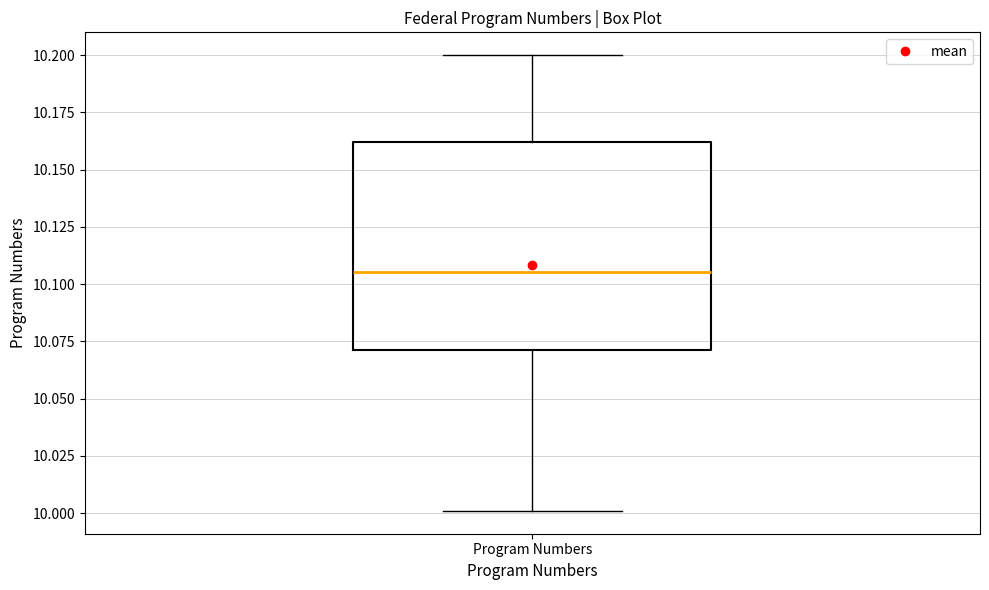

Read this box plot against the y-axis: the position of the median line, the range covered by the box, and the ends of both whiskers. The values are not printed on the chart, so give them approximately, as read against the axis.

median 10.105, box 10.070 to 10.160, whiskers 10.000 to 10.200